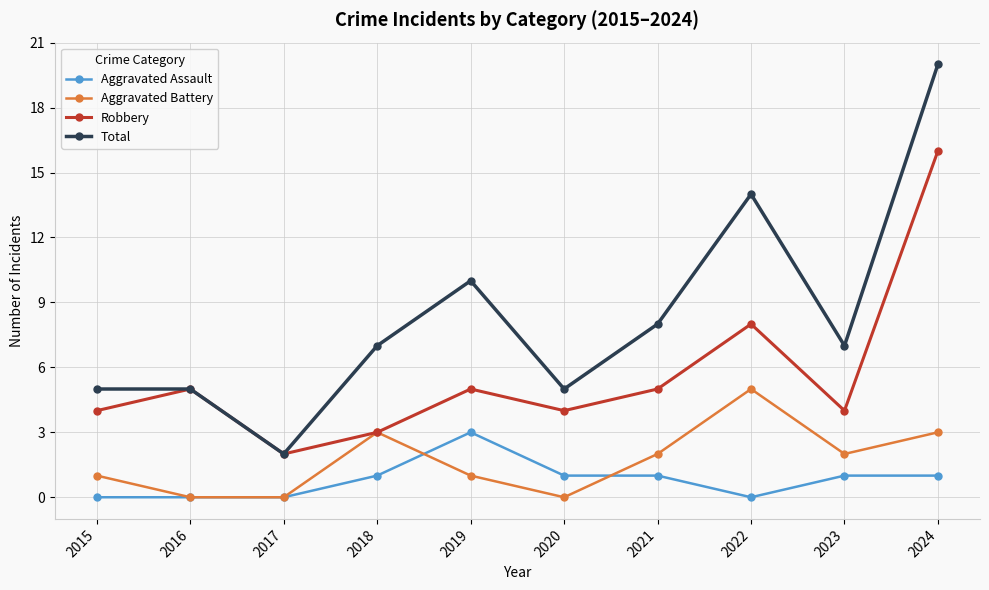

True or false: Aggravated Battery has more than 1 points higher than both neighbors.

True